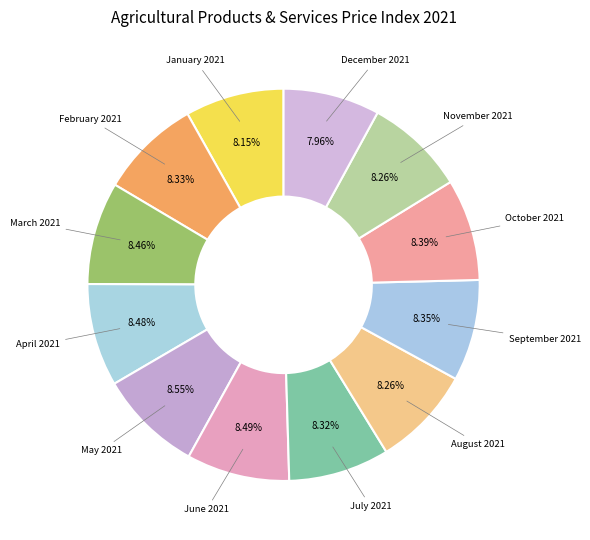

How many slices are in this pie chart?

12